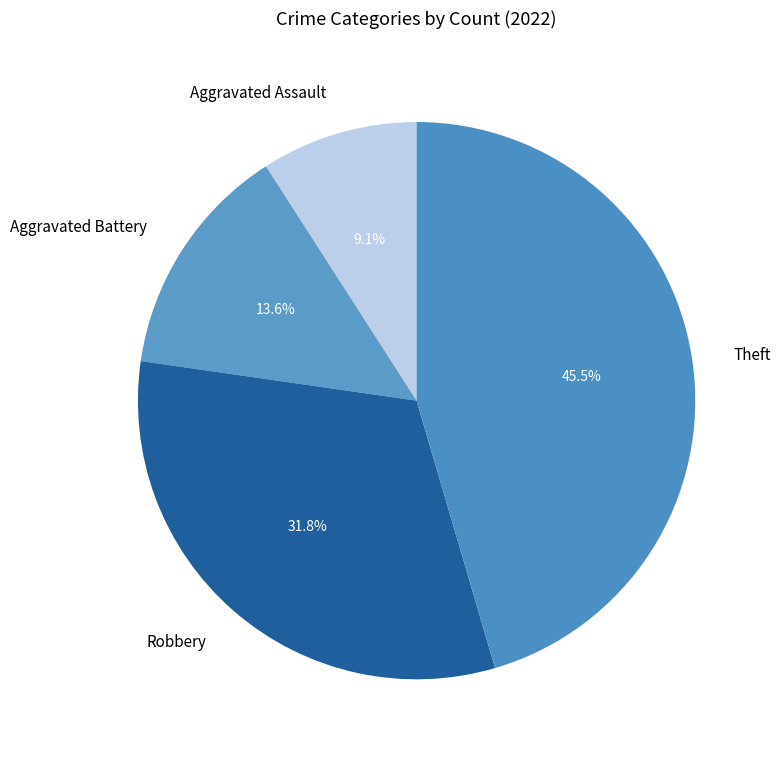

How much of the chart is everything except Aggravated Assault?

90.9%